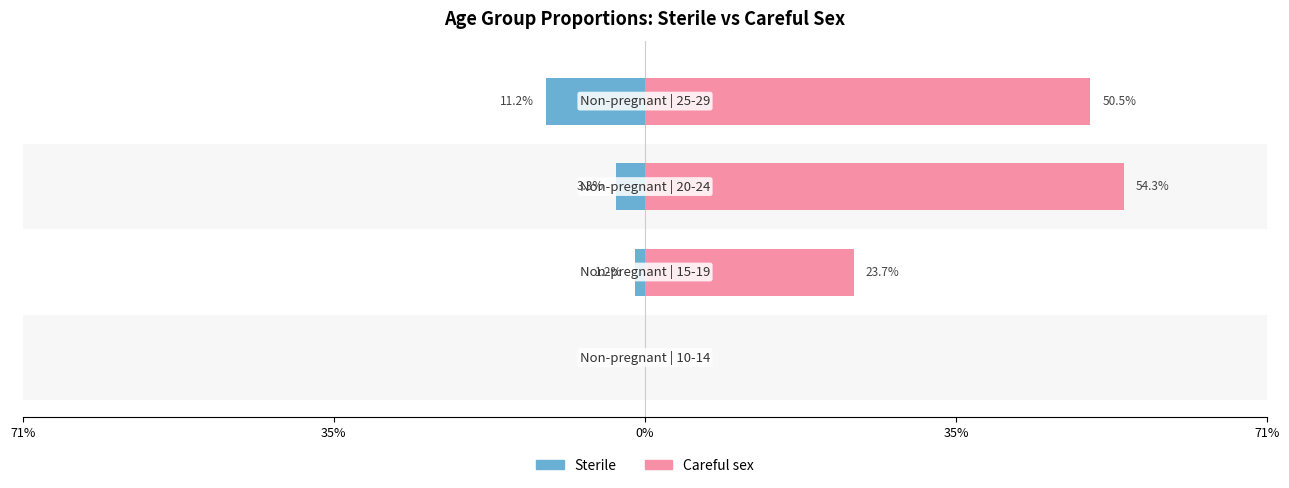

How many data points in Careful sex are above 0?

3